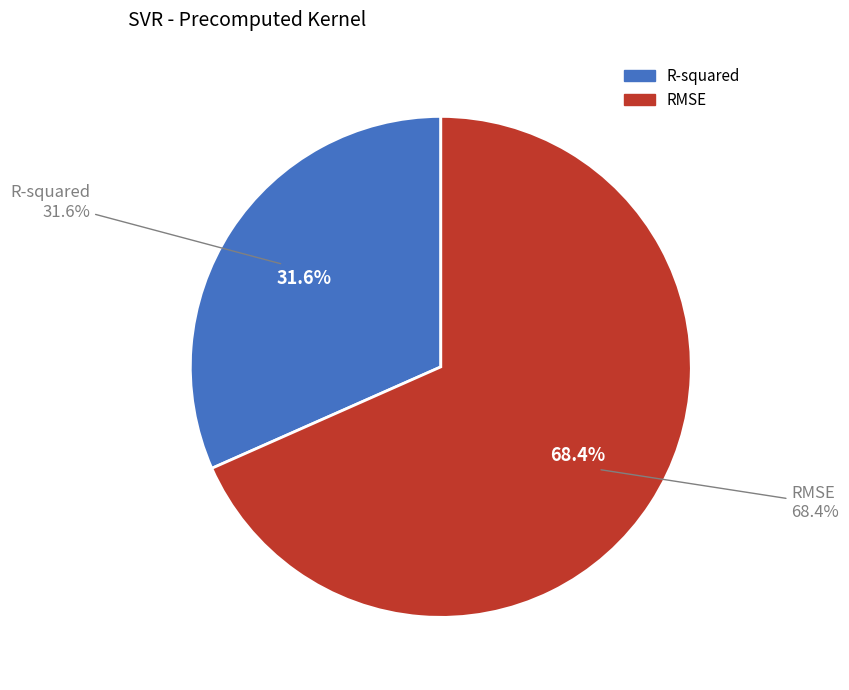

To the nearest percent, what is the difference between the largest and smallest slice percentages?

37%